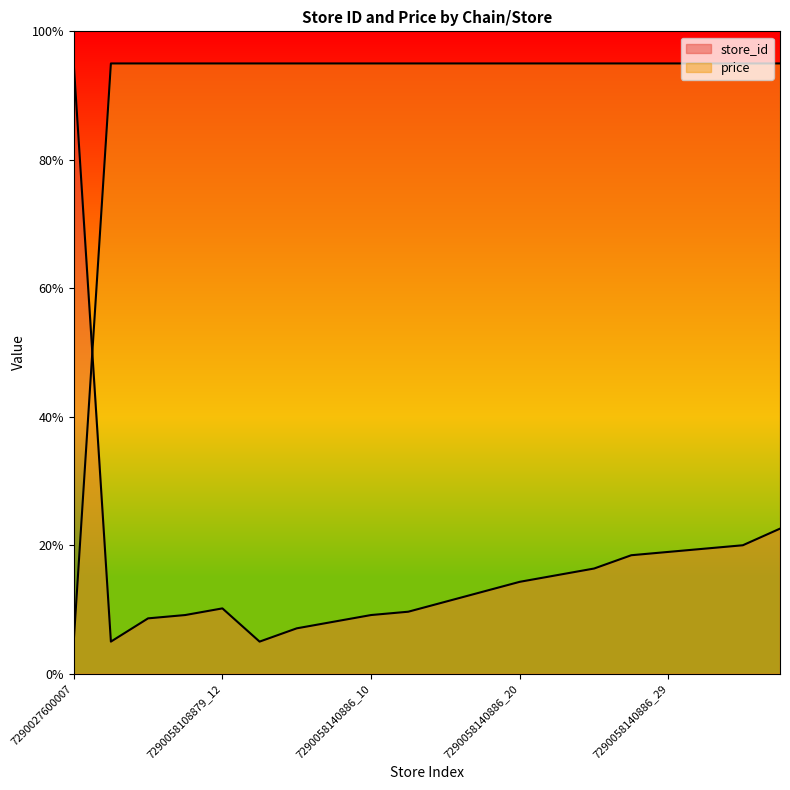

Reading right to left, list all the values displayed in this chart.

store_id: 7290058140886_36=22.6	7290058140886_31=20.0	7290058140886_30=19.5	7290058140886_29=19.0	7290058140886_28=18.4	7290058140886_24=16.4	7290058140886_22=15.3	7290058140886_20=14.3	7290058140886_17=12.8	7290058140886_14=11.2	7290058140886_11=9.7	7290058140886_10=9.1	7290058140886_8=8.1	7290058140886_6=7.1	7290058140886_2=5.0	7290058108879_12=10.2	7290058108879_10=9.1	7290058108879_9=8.6	7290058108879_2=5.0	7290027600007=95.0
price: 7290058140886_36=95.0	7290058140886_31=95.0	7290058140886_30=95.0	7290058140886_29=95.0	7290058140886_28=95.0	7290058140886_24=95.0	7290058140886_22=95.0	7290058140886_20=95.0	7290058140886_17=95.0	7290058140886_14=95.0	7290058140886_11=95.0	7290058140886_10=95.0	7290058140886_8=95.0	7290058140886_6=95.0	7290058140886_2=95.0	7290058108879_12=95.0	7290058108879_10=95.0	7290058108879_9=95.0	7290058108879_2=95.0	7290027600007=5.0